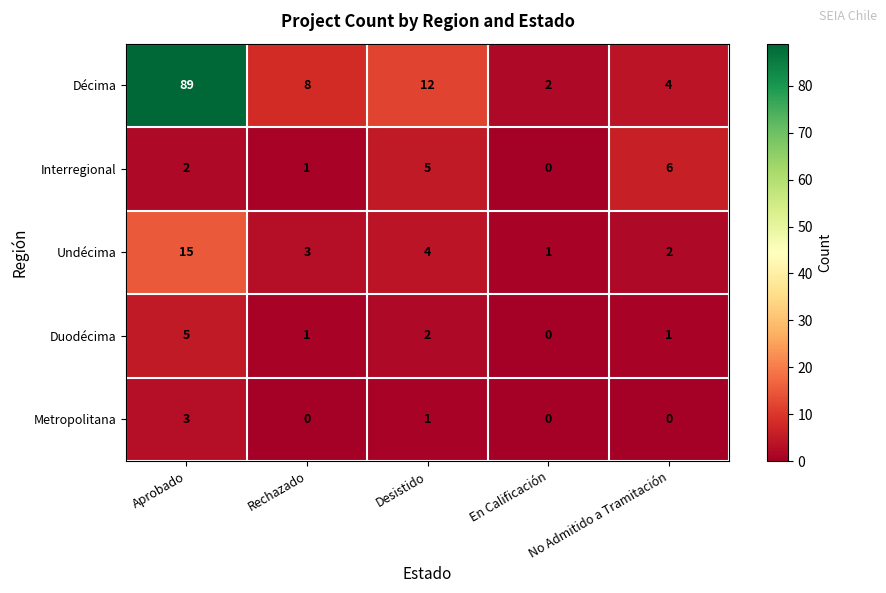

At Desistido, list the series in order from largest to smallest.

Décima, Interregional, Undécima, Duodécima, Metropolitana